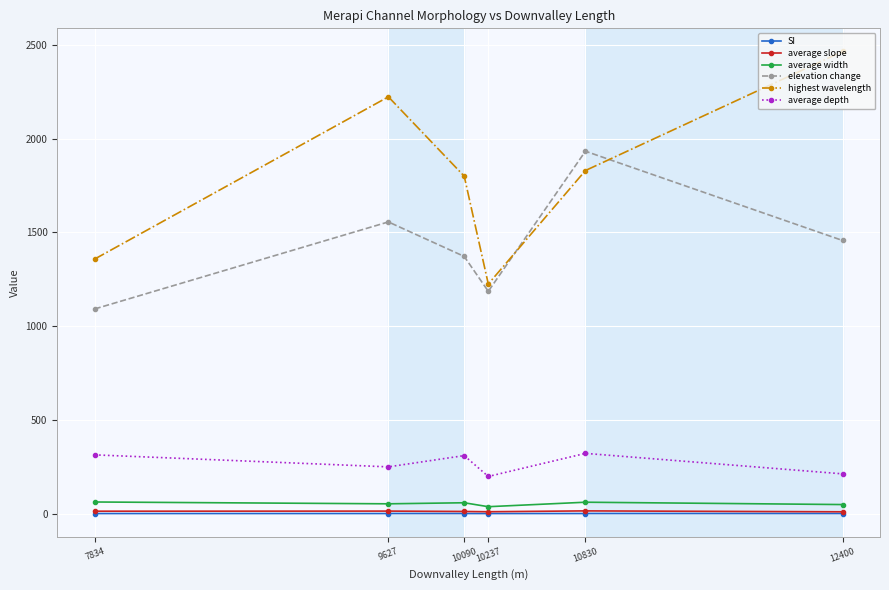

True or false: elevation change has more than 0 interior local peaks.

True